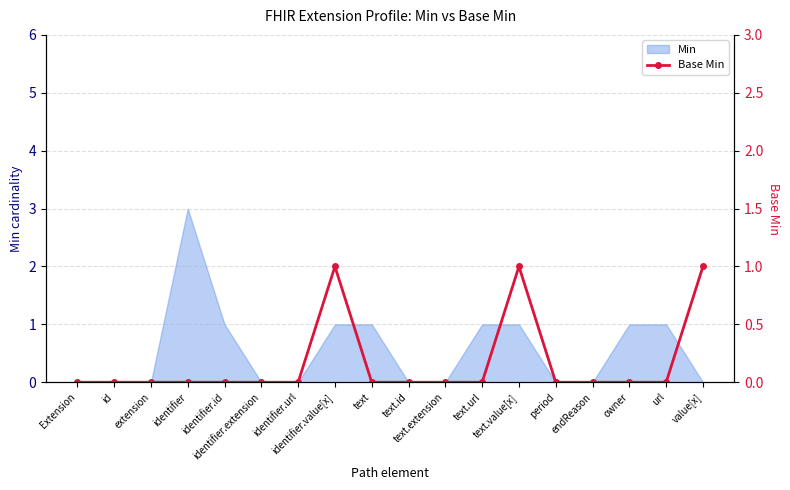

The chart shows a value of 1 at identifier.value[x]. True or false?

False